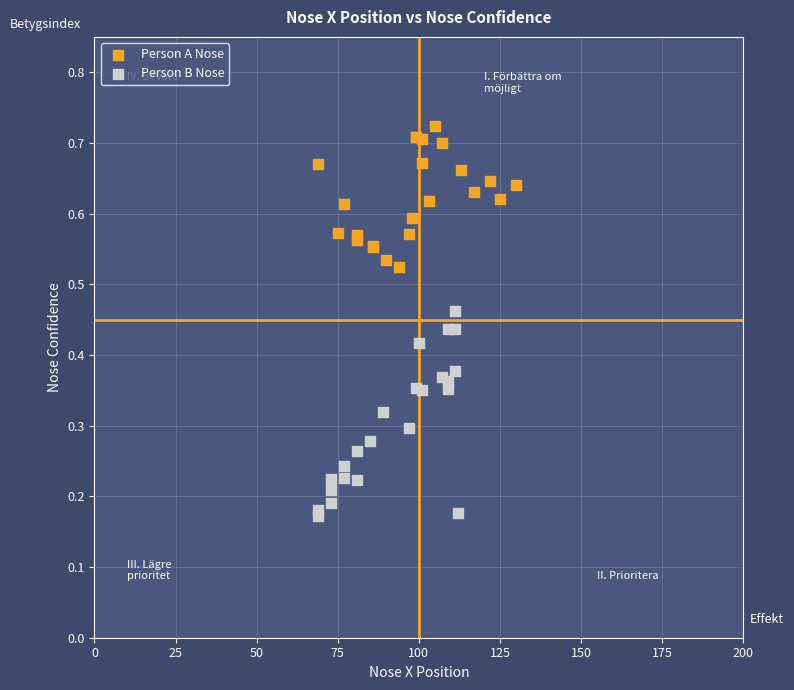

Which series contains the highest Y value?

Person A Nose